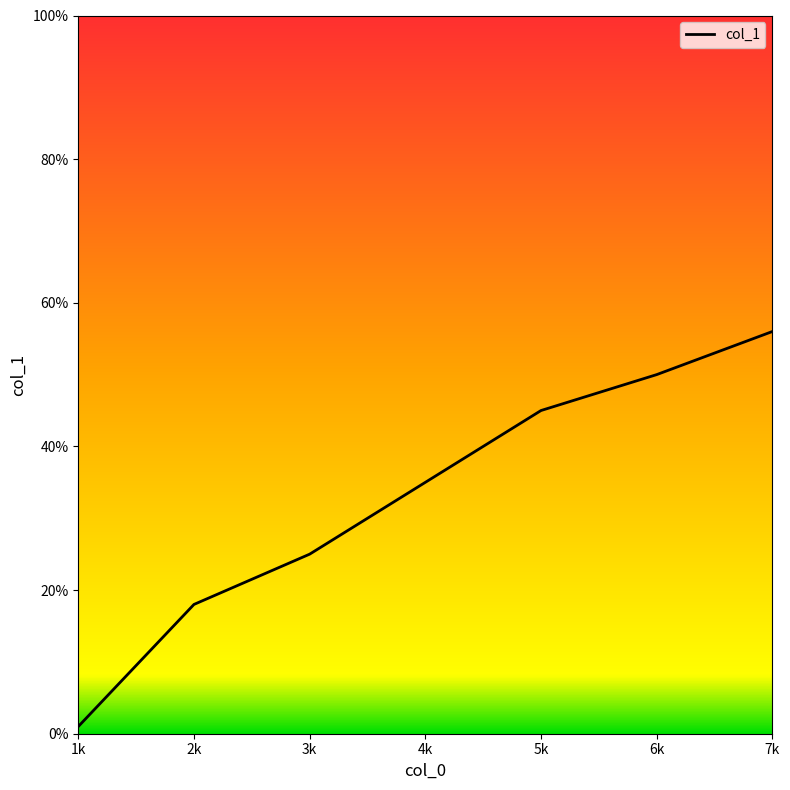

How many distinct data groups are displayed?

1